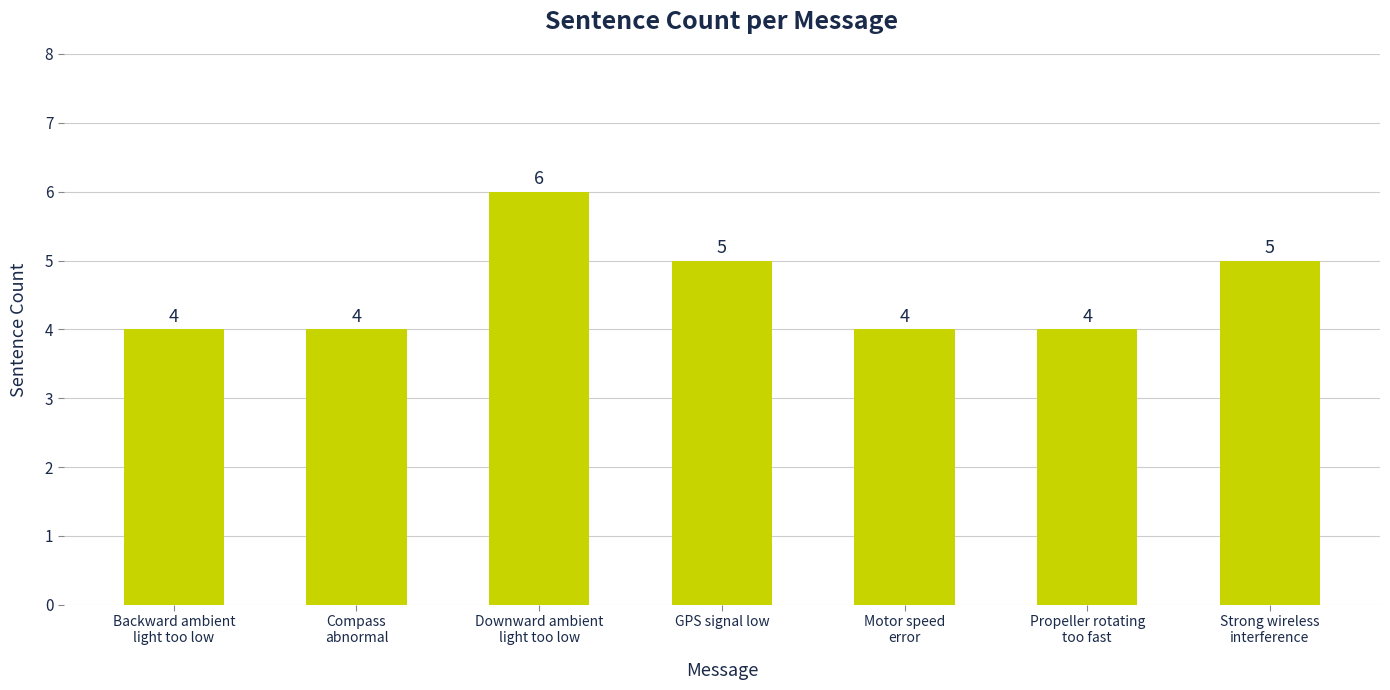

Reading left to right, extract all data points from this chart.

4	4	6	5	4	4	5